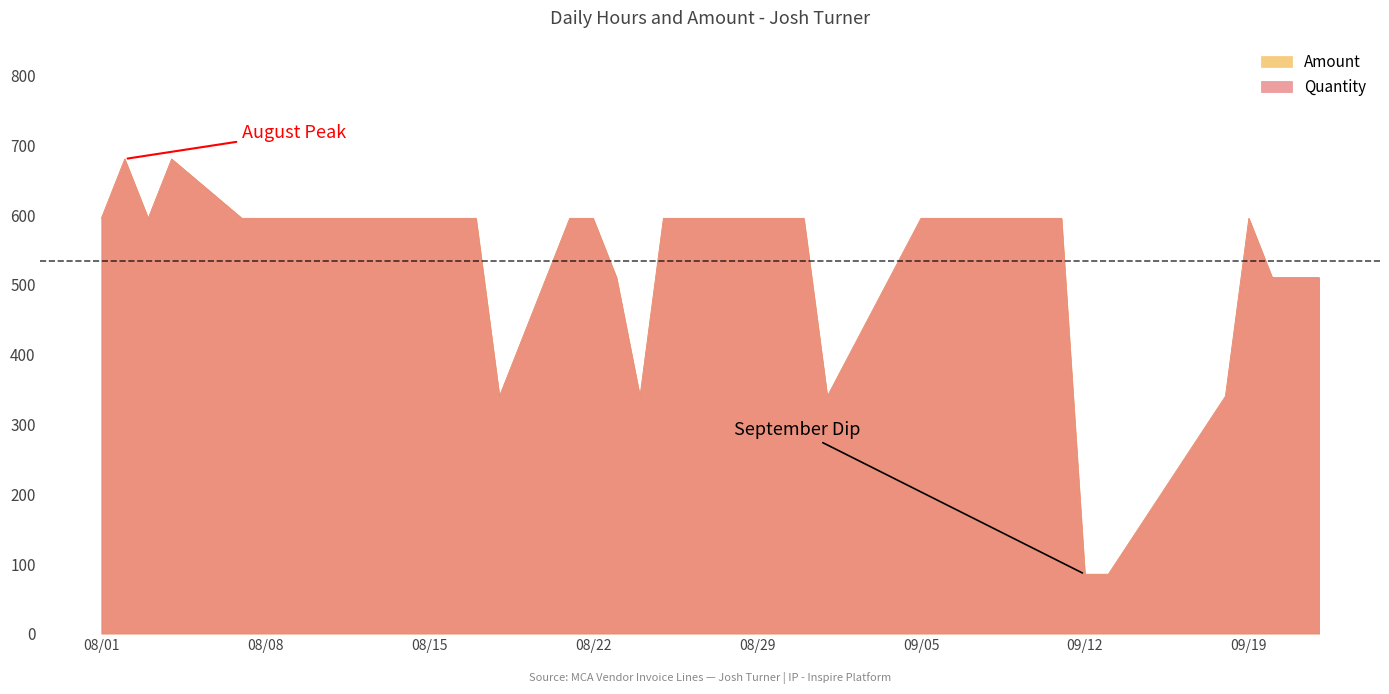

What is the lowest value of the Quantity series?

85